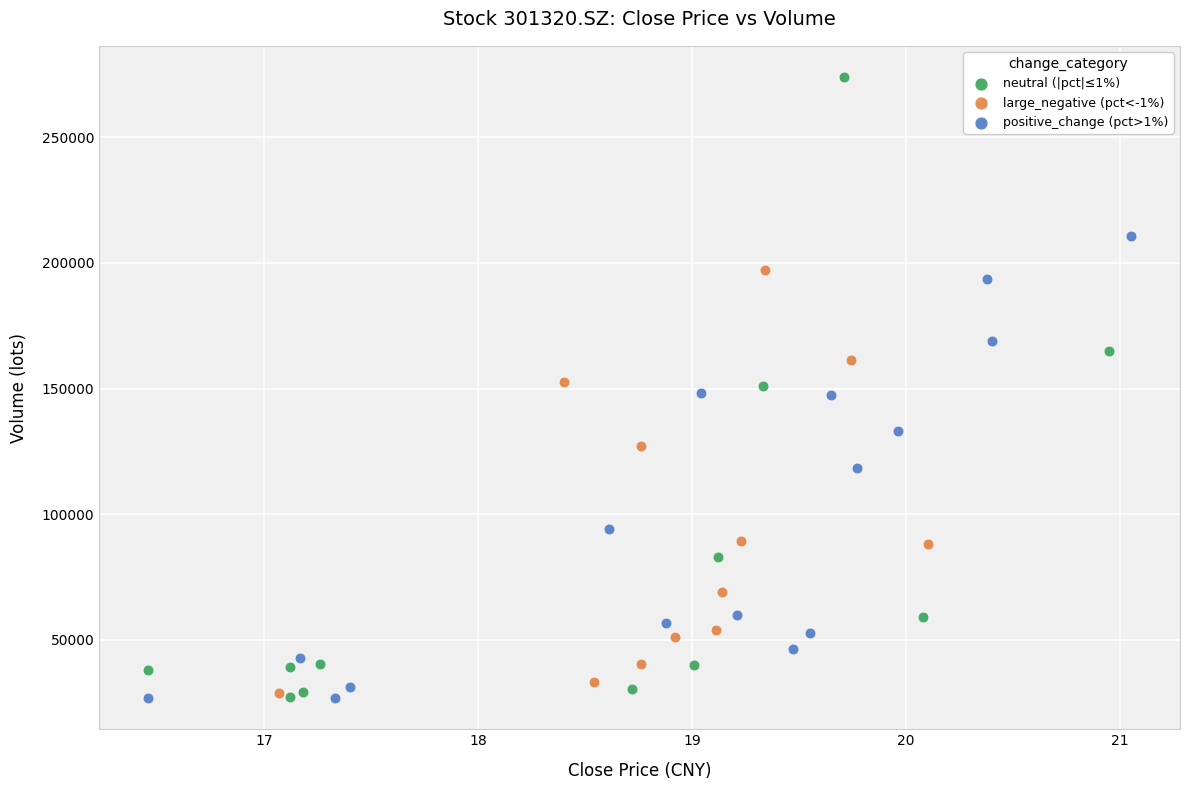

What are all the series names shown in the legend?

neutral (|pct|≤1%), large_negative (pct<-1%), positive_change (pct>1%)